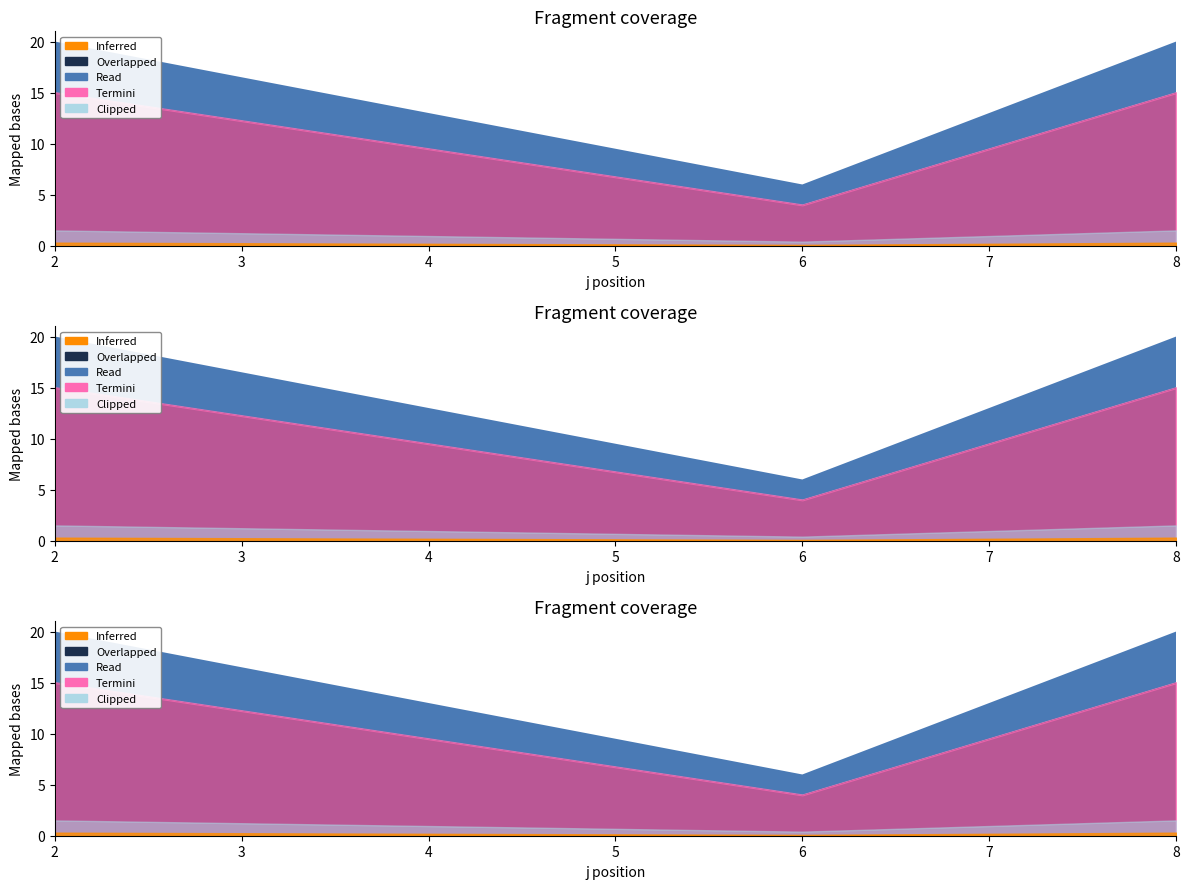

At which label does s reach its peak?

2